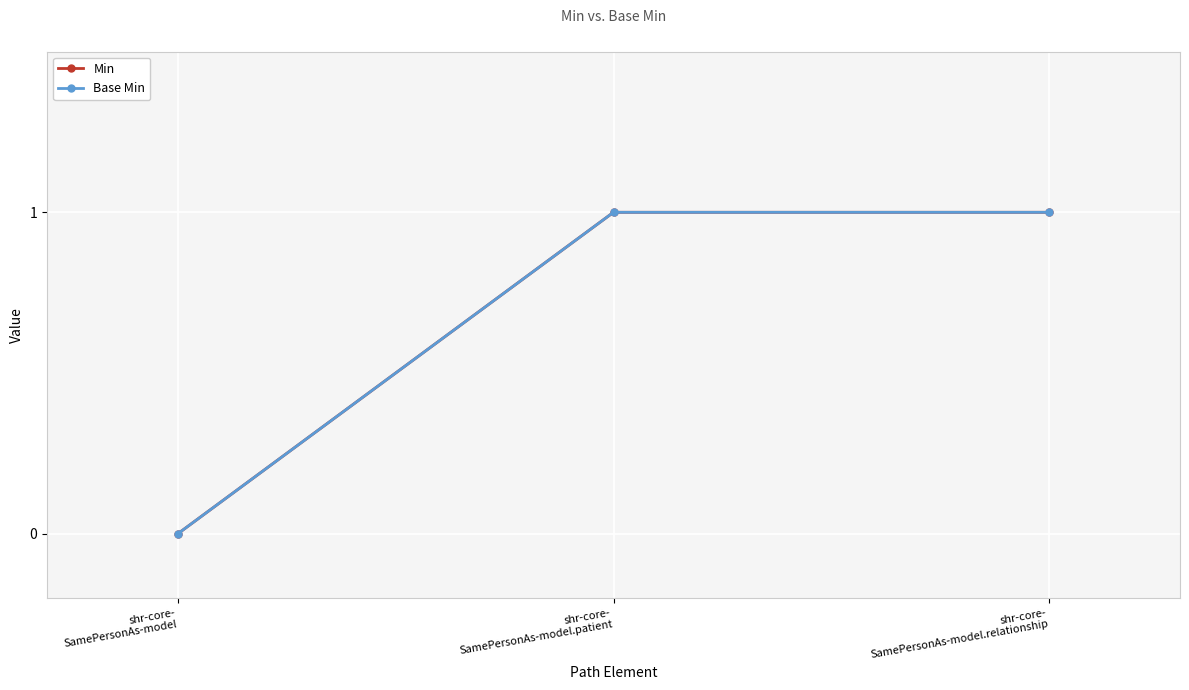

Which series has the largest total across all categories?

Min